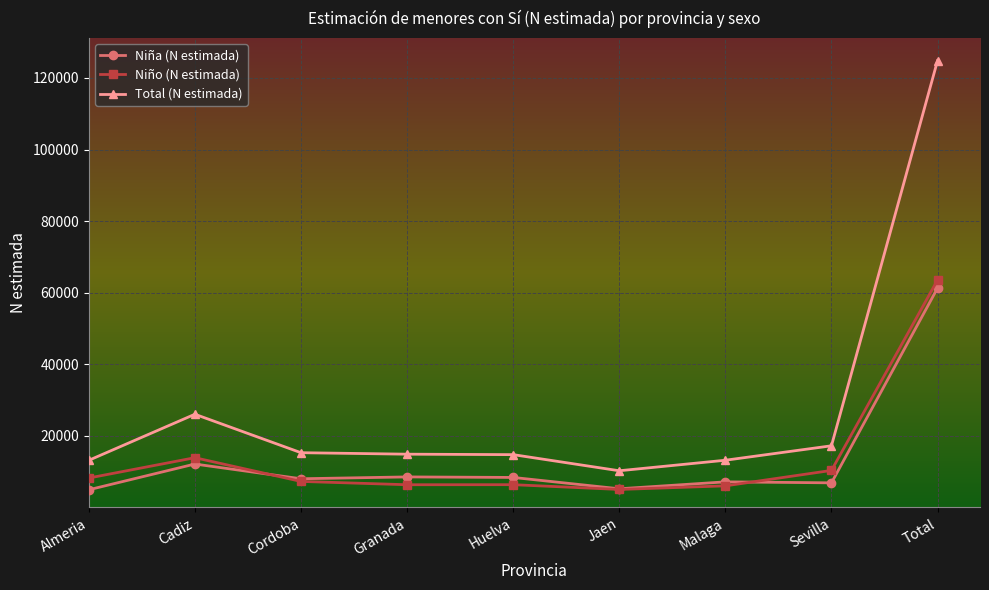

True or false: Total (N estimada) has a value of 10257 at Jaen.

True